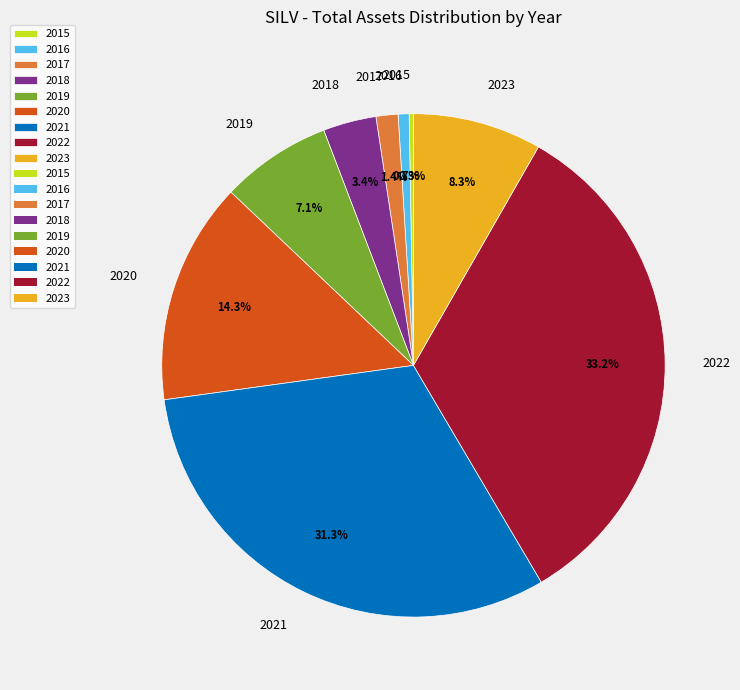

Is 2017 the majority of the pie?

No